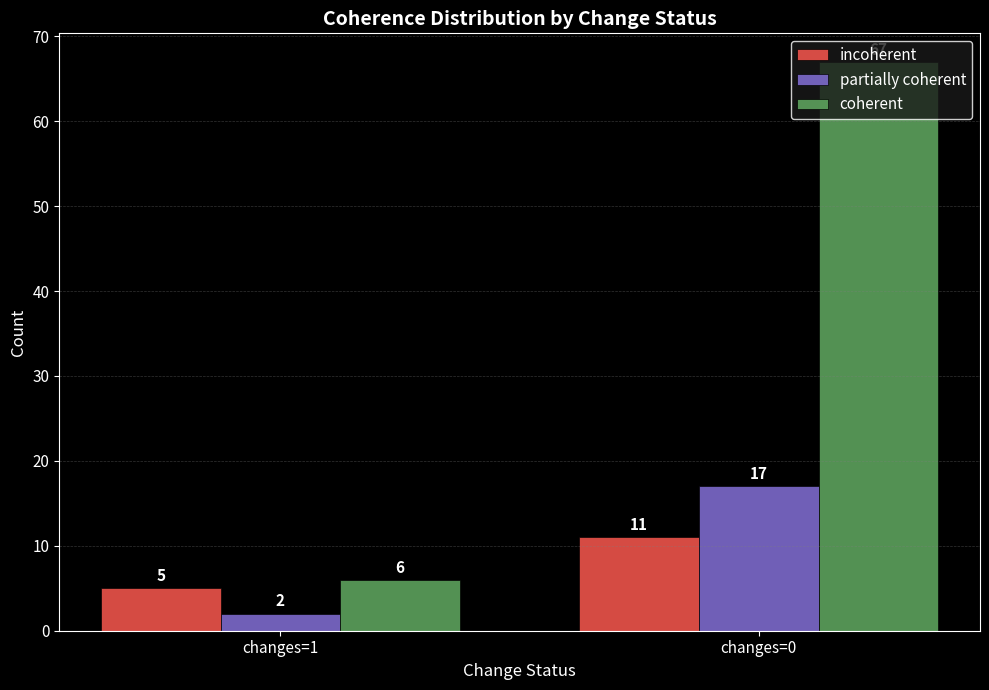

List the series in order of their peak value, highest first.

coherent, partially coherent, incoherent